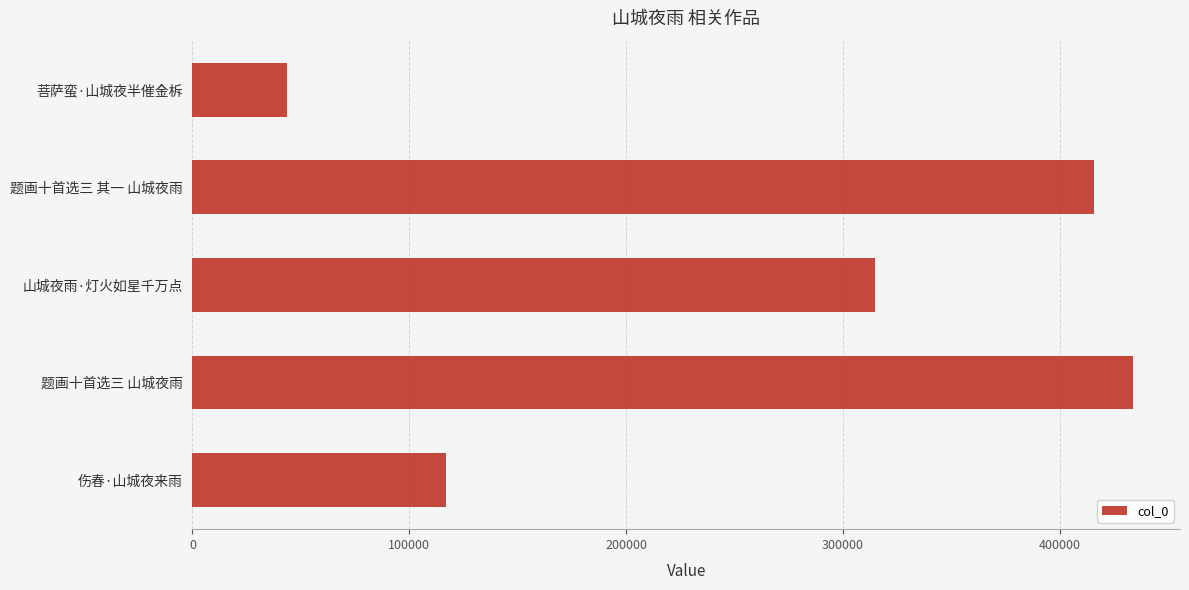

Reading top to bottom, transcribe all the data shown in this chart.

菩萨蛮·山城夜半催金柝=43818	题画十首选三 其一 山城夜雨=415906	山城夜雨·灯火如星千万点=314622	题画十首选三 山城夜雨=433812	伤春·山城夜来雨=117116